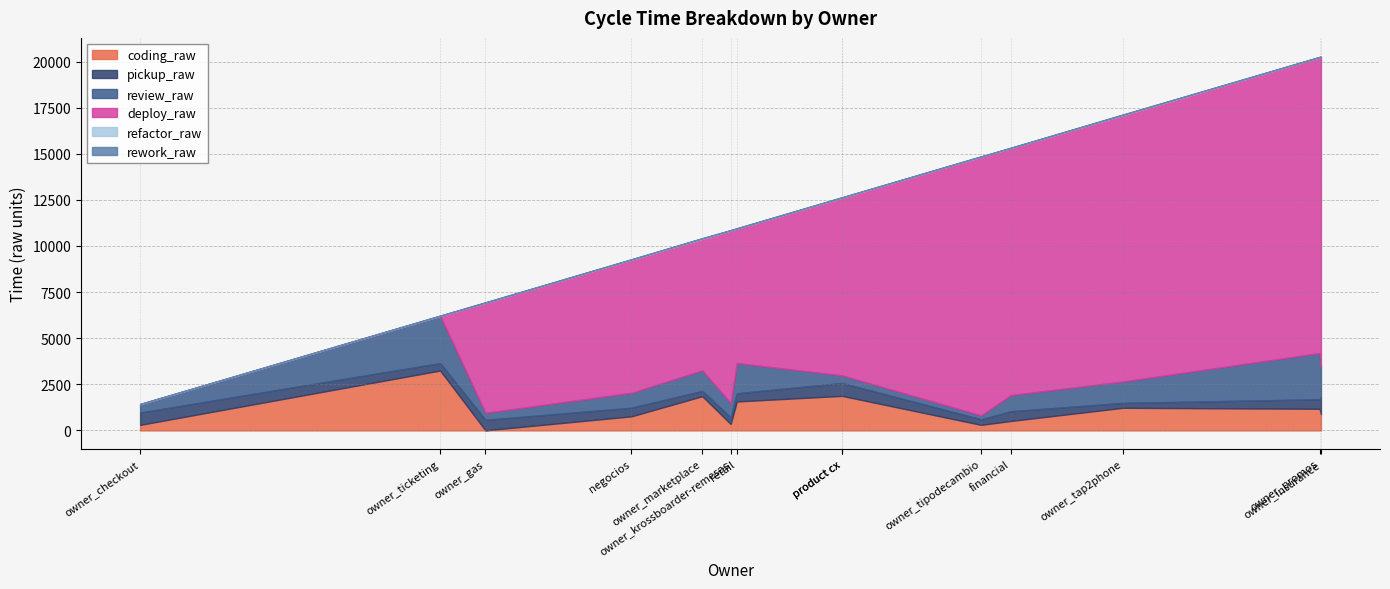

What value does the refactor_raw series have at owner_tap2phone?

17.5